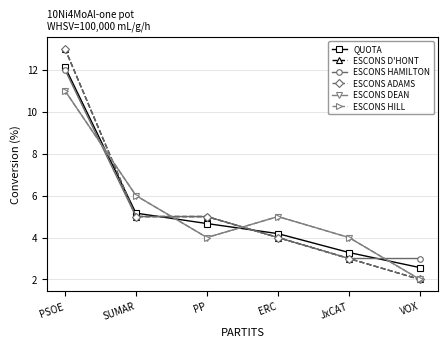

What is the average value of the ESCONS ADAMS series?

5.3